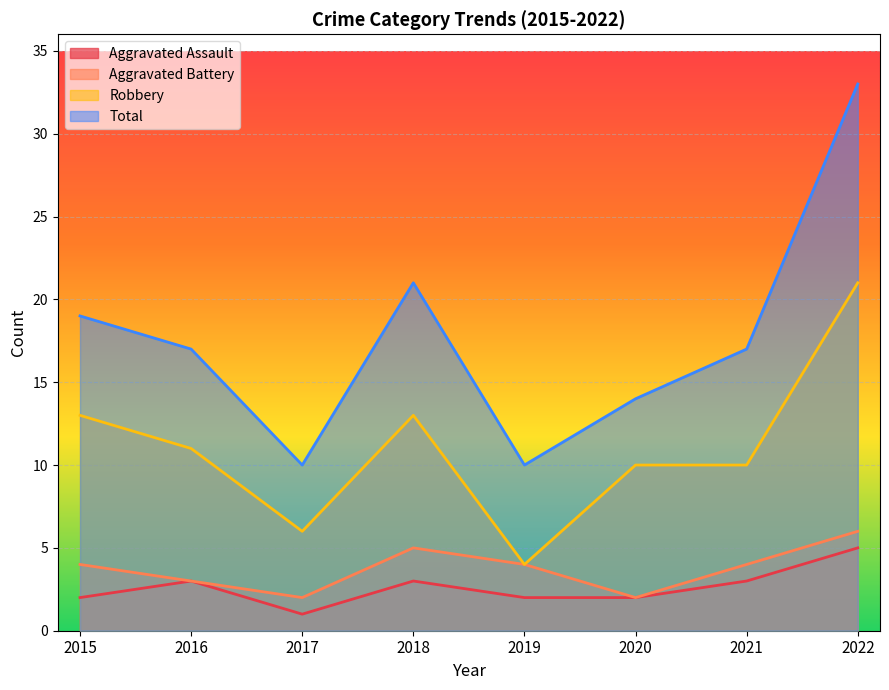

What is the value of the Total point at the 7th from the left?

17